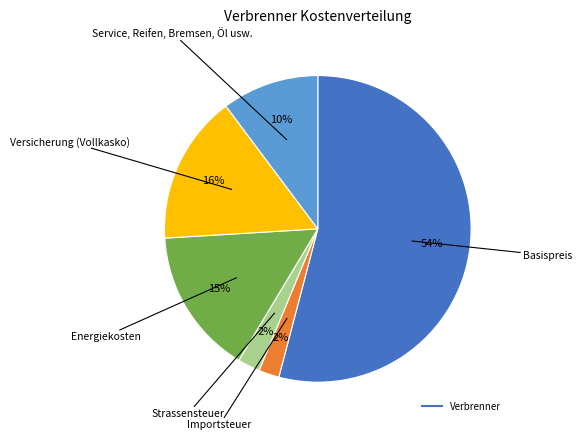

Is there a majority slice in this chart?

Yes